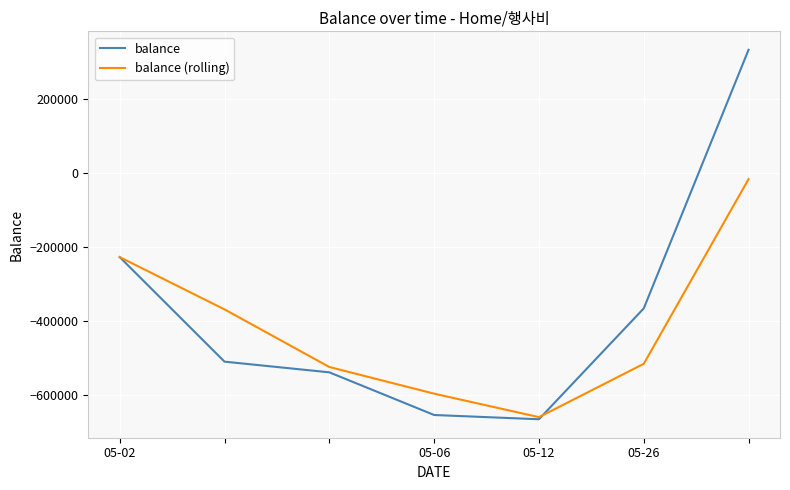

What is the smallest value displayed?

-666740